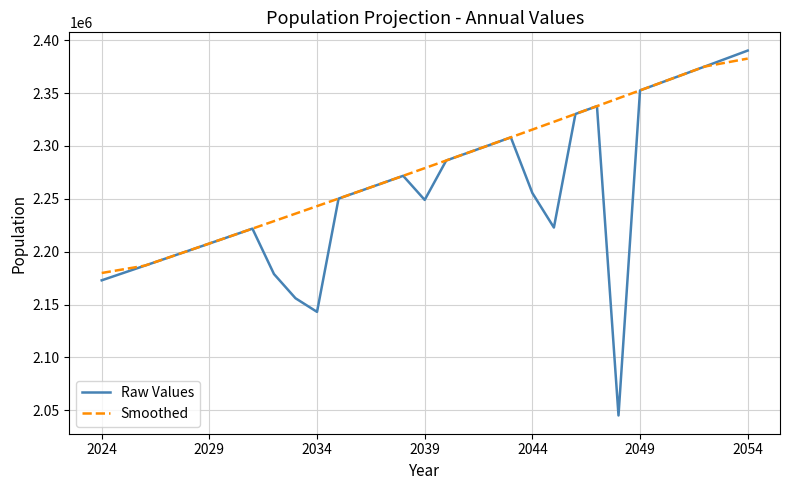

What is the average value of the Smoothed series?

2279916.0